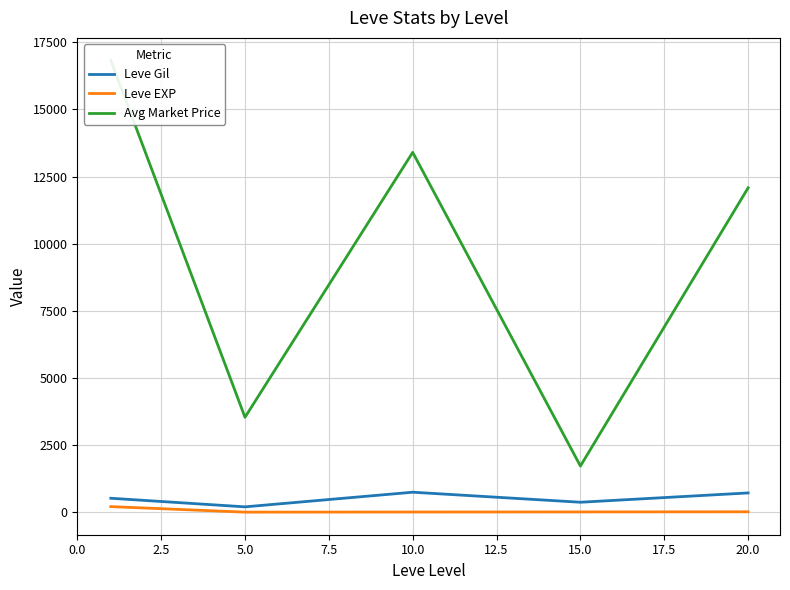

Is this an area chart (filled region under the line)?

No